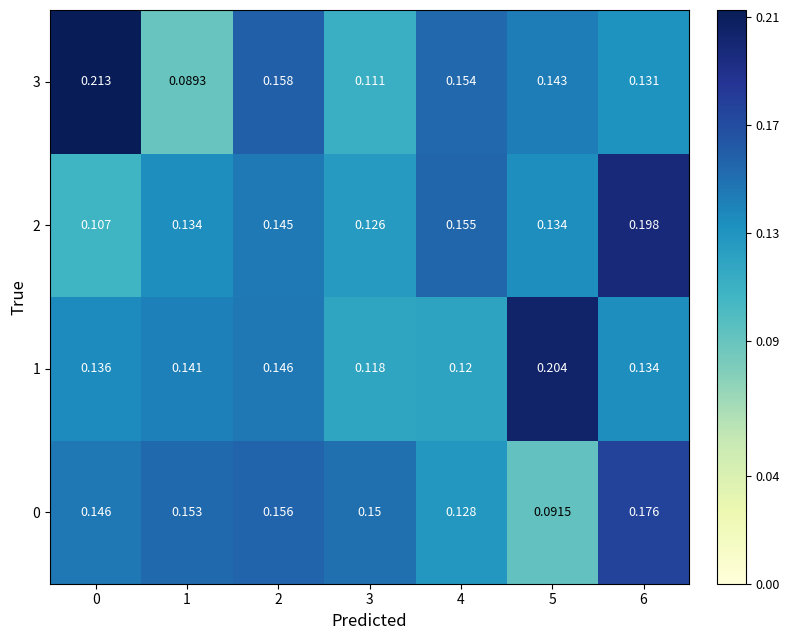

Is the value of 0 at 0 greater than the value of 3 at 0?

No